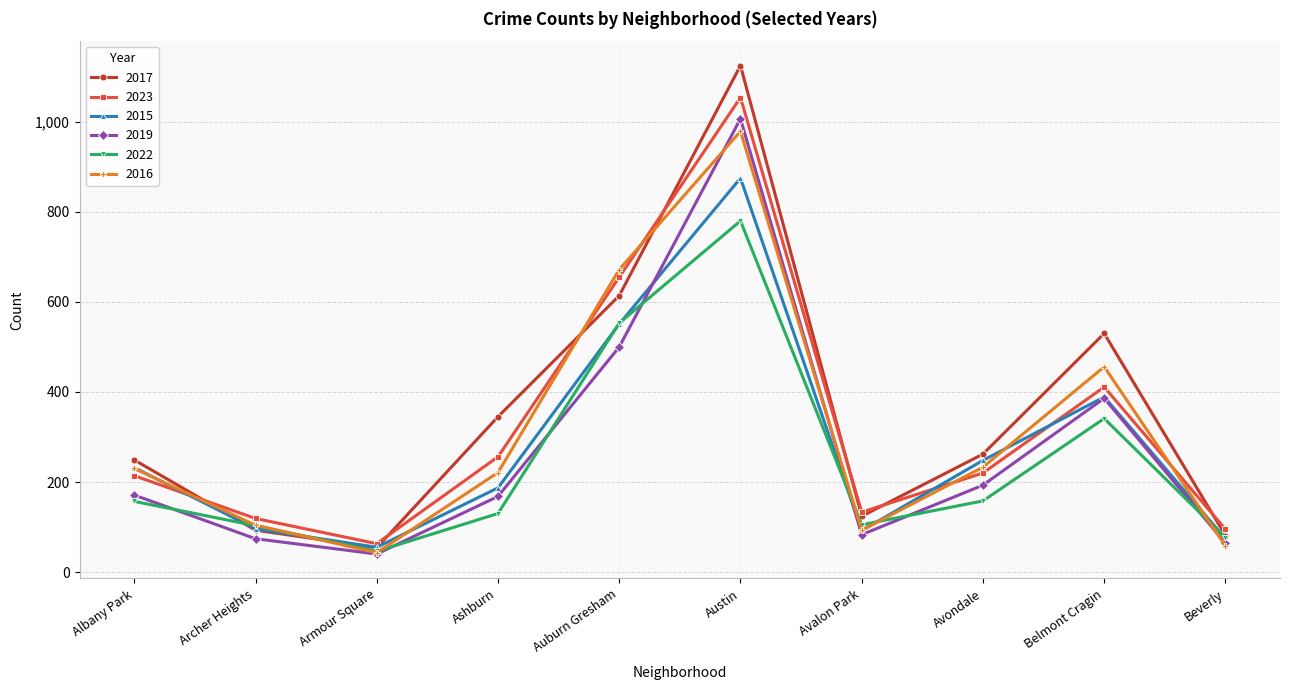

After their last crossing, which series has the higher values: 2016 or 2022?

2022